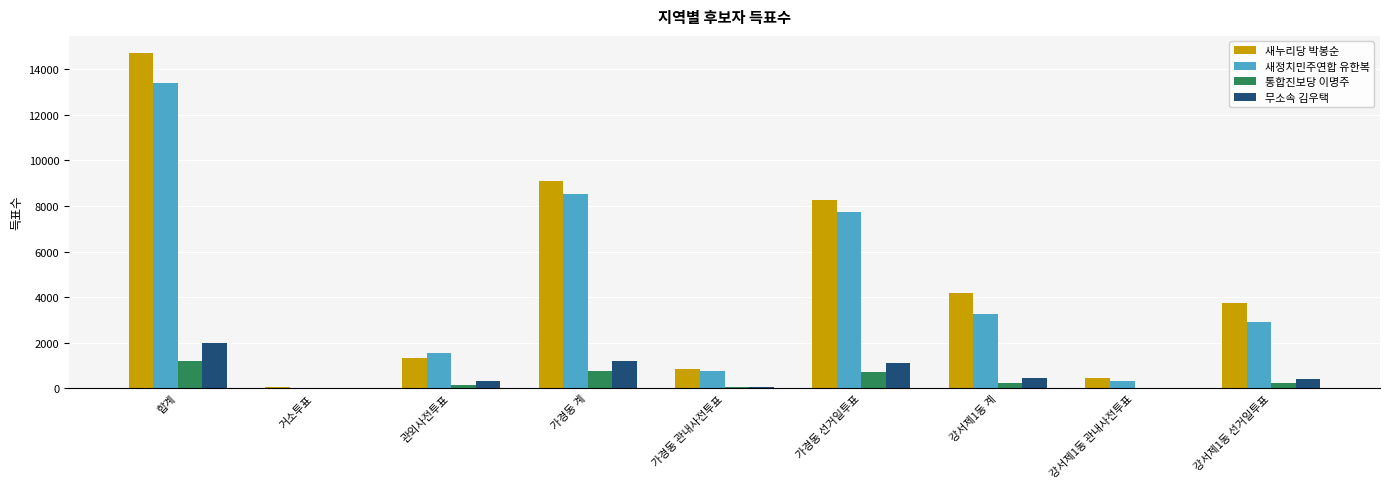

At which category is the sum across all series the highest?

합계